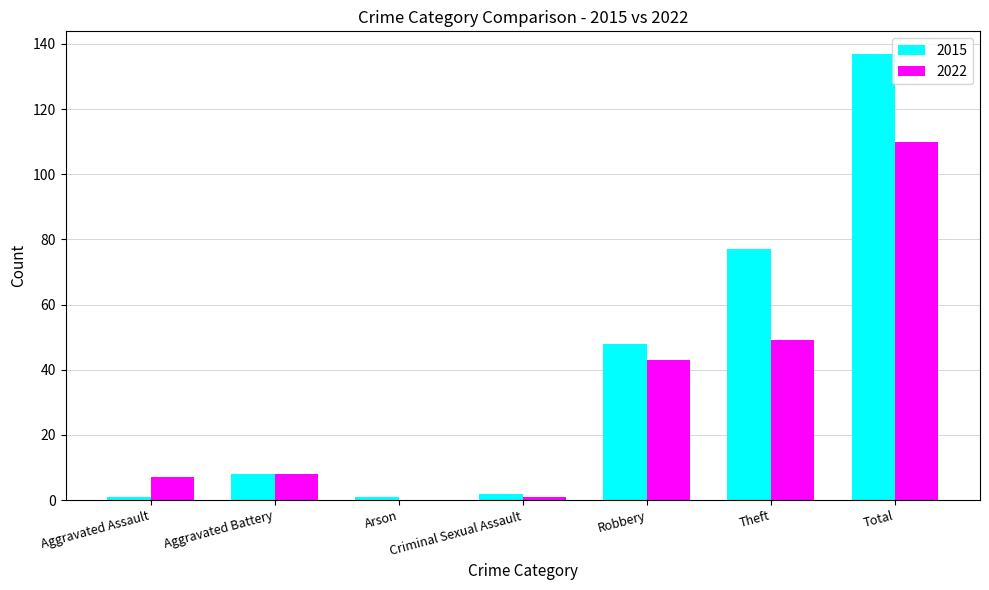

What is the sum of all 2022 values?

218